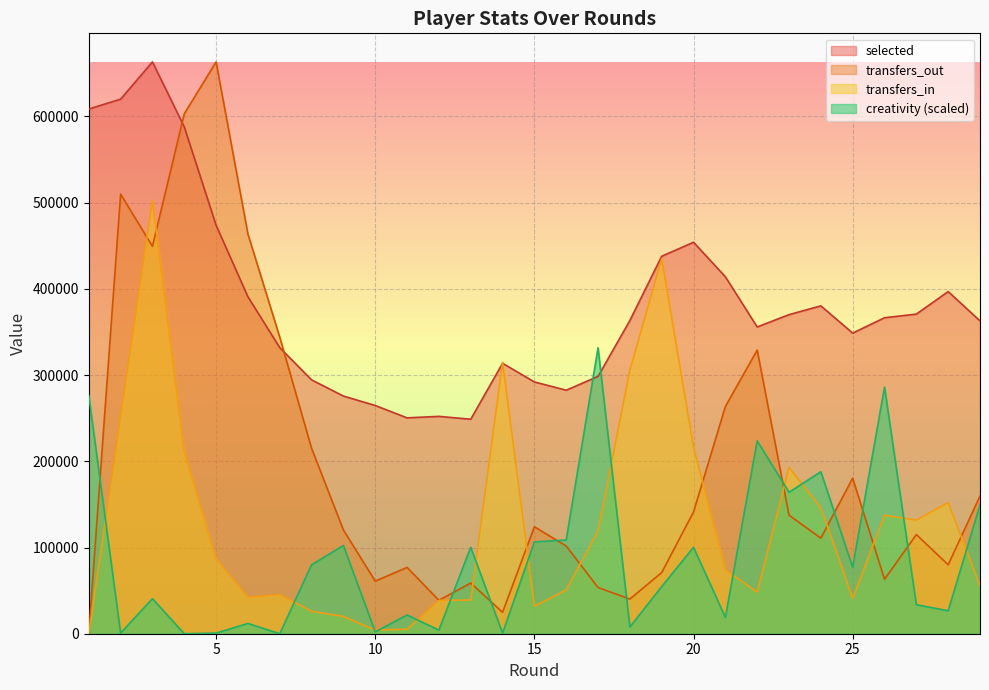

Reading left to right, transcribe all the data shown in this chart.

selected: 608669.0	620126.0	663307.0	587964.0	473857.0	390852.0	331827.0	294491.0	275711.0	264739.0	250421.0	252142.0	248810.0	313702.0	292078.0	282484.0	298523.0	363375.0	437887.0	454098.0	414068.0	355868.0	370134.0	380314.0	348722.0	366556.0	370763.0	396902.0	362915.0
transfers_in: 0.0	251726.0	502575.5	211186.6	87071.8	42372.8	45466.4	26118.2	20068.3	4358.6	5140.3	38701.2	39089.7	314944.1	31812.8	50838.9	119713.6	305615.8	435008.3	216426.4	74143.0	48247.4	192842.7	146092.4	41136.3	137526.9	131789.7	152042.8	55775.4
transfers_out: 0.0	509937.7	449372.6	603087.8	663307.0	463665.9	344004.3	215024.0	120343.7	60977.2	76923.9	38767.5	58755.3	24848.5	124072.2	101691.9	53610.3	40212.5	70964.0	141241.1	263522.5	329062.0	137470.0	110930.2	180416.1	63118.6	115018.7	79993.8	159727.1
creativity: 276261.1	701.2	40667.9	0.0	701.2	11919.9	0.0	79933.4	102370.8	2103.5	21736.3	4207.0	100267.3	701.2	106577.9	108681.4	331653.5	7712.9	54691.3	100267.3	18931.6	223673.3	164073.8	187913.6	77128.7	286077.4	33656.2	26644.5	149349.3